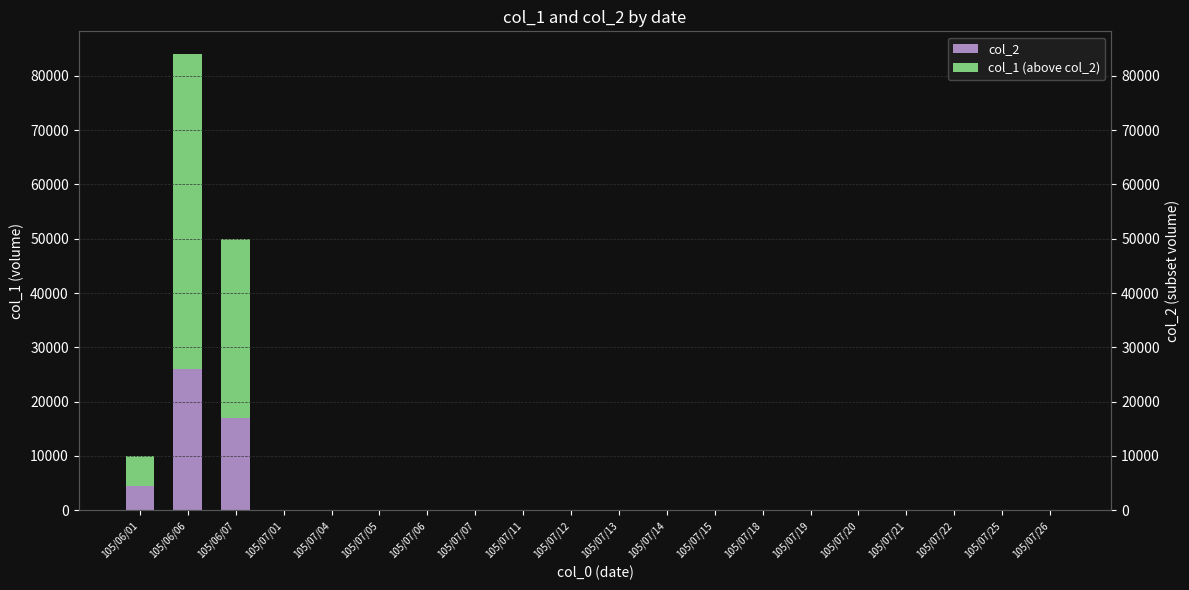

Which series has the largest total across all categories?

col_1 (above col_2)